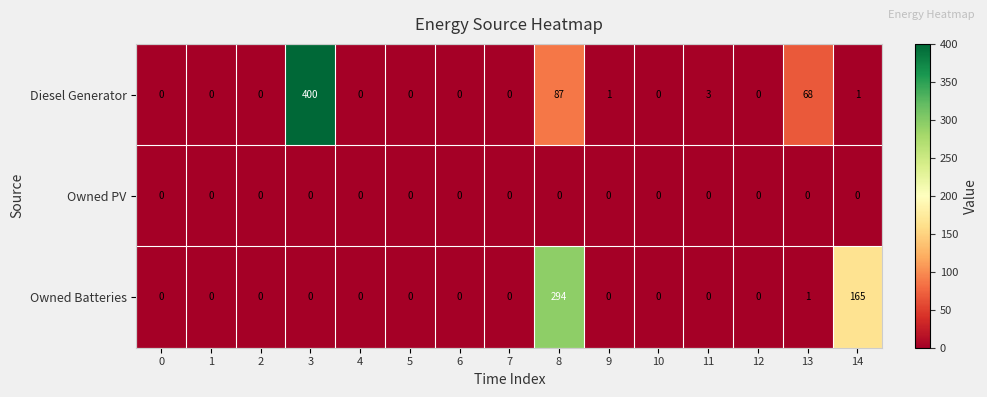

What is the difference between the maximum and minimum values in the Diesel Generator series?

400